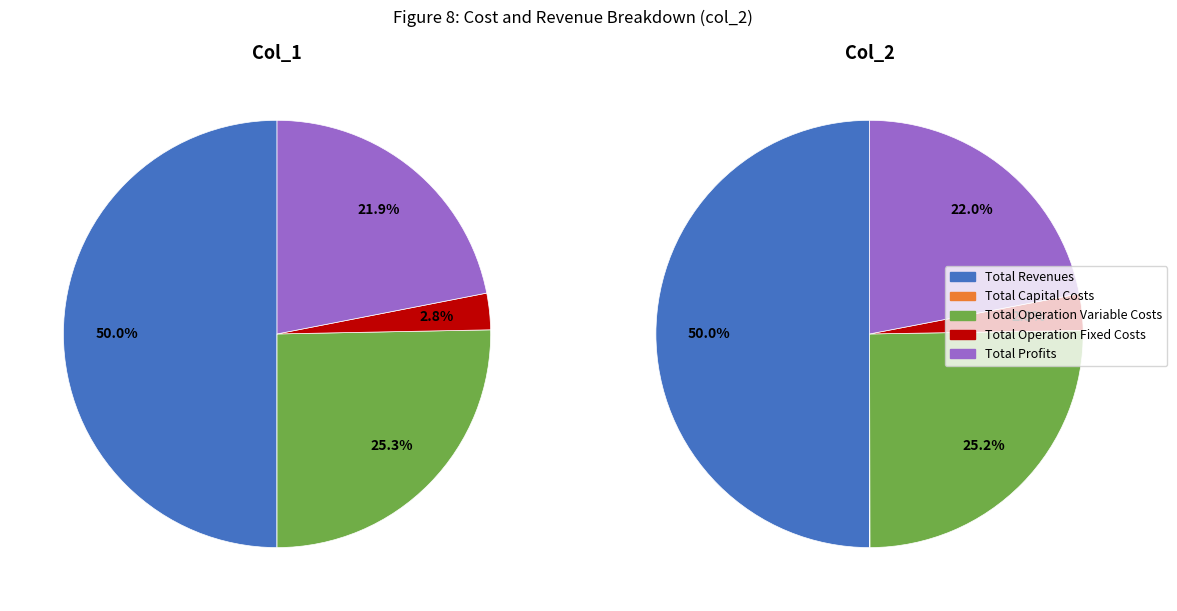

Which has a higher value, Total Profits or Total Operation Variable Costs?

Total Operation Variable Costs